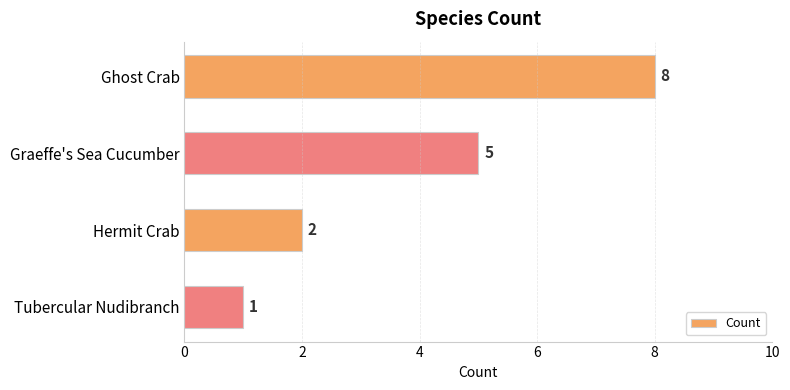

How many data points are less than 5?

2